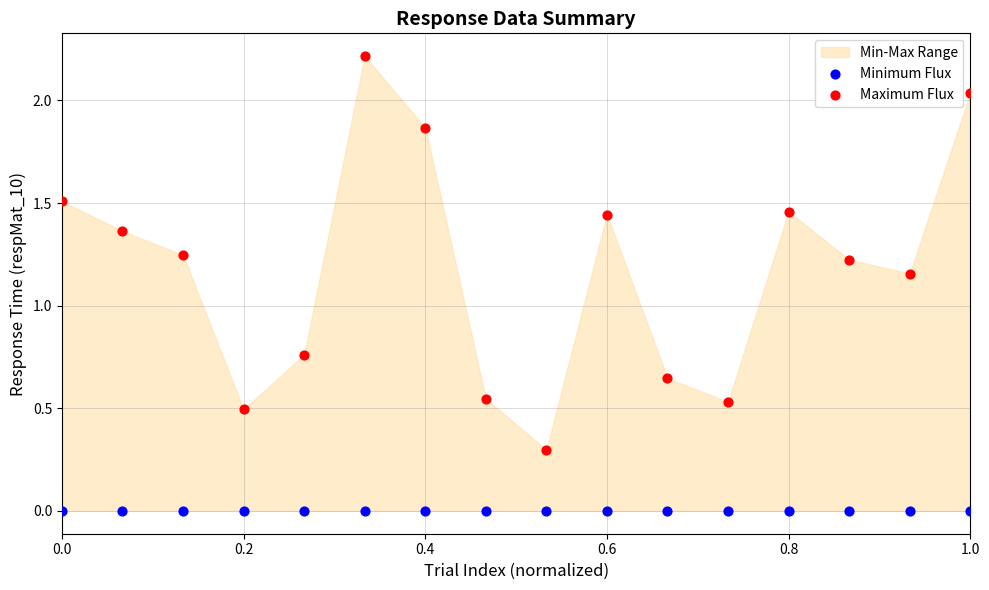

Which series contains the lowest Y value?

Minimum Flux